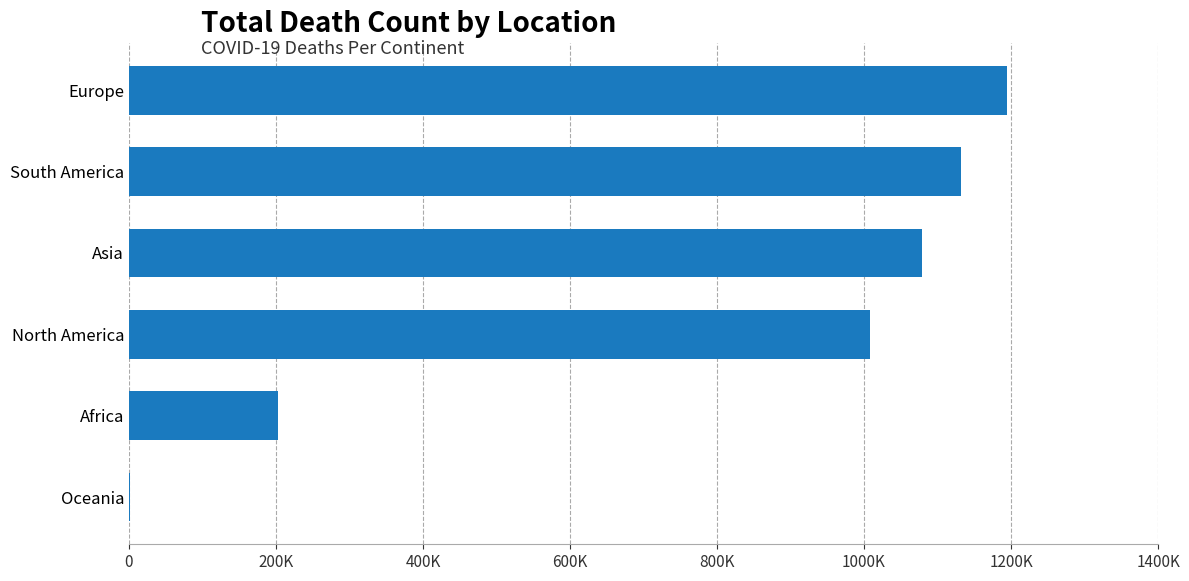

How many data points are less than 1078527?

3